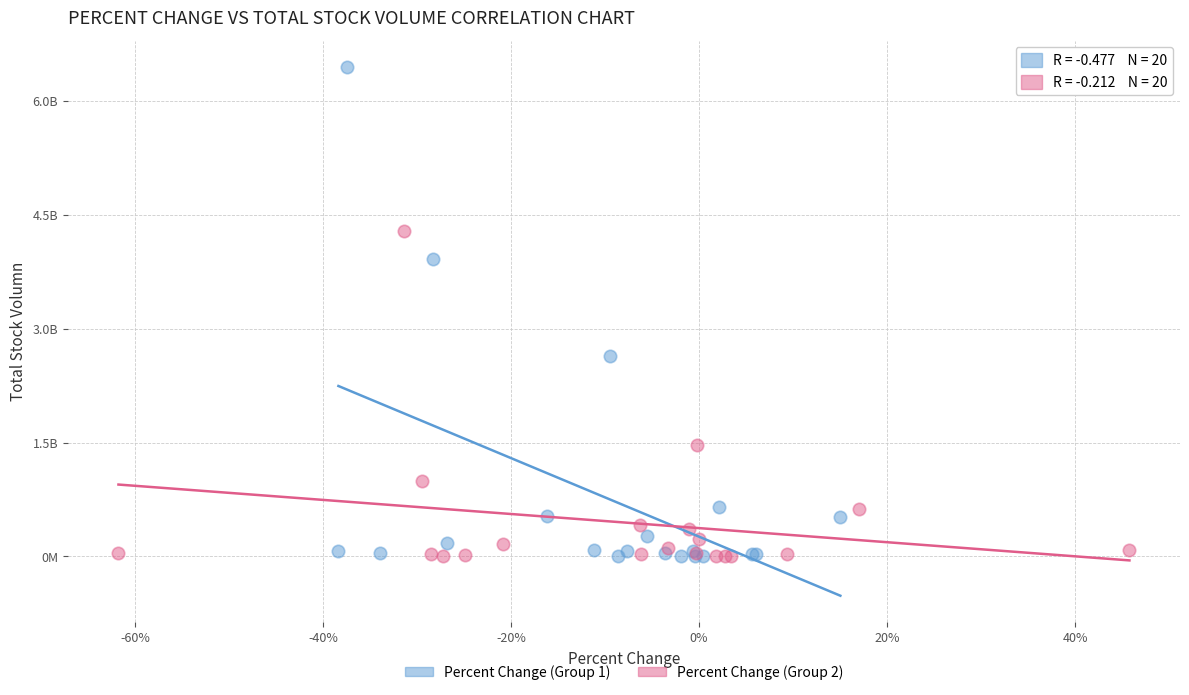

Which series reaches the maximum Y coordinate?

Percent Change (Group 1)